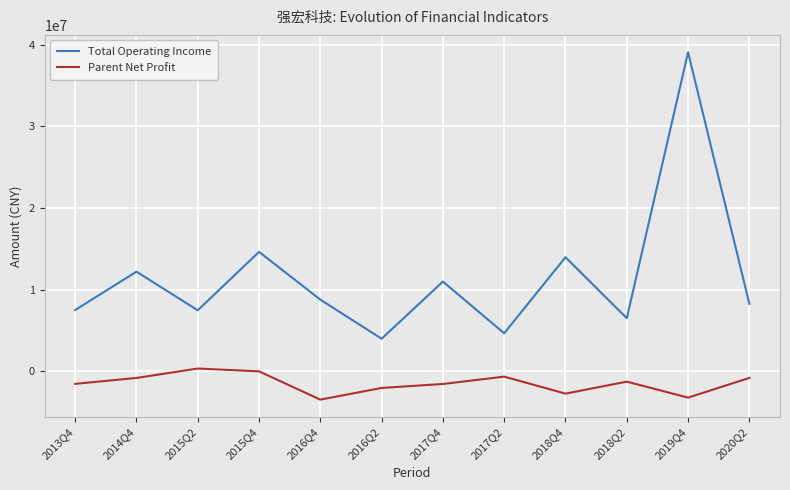

How many interior local valleys does the Total Operating Income series have?

4